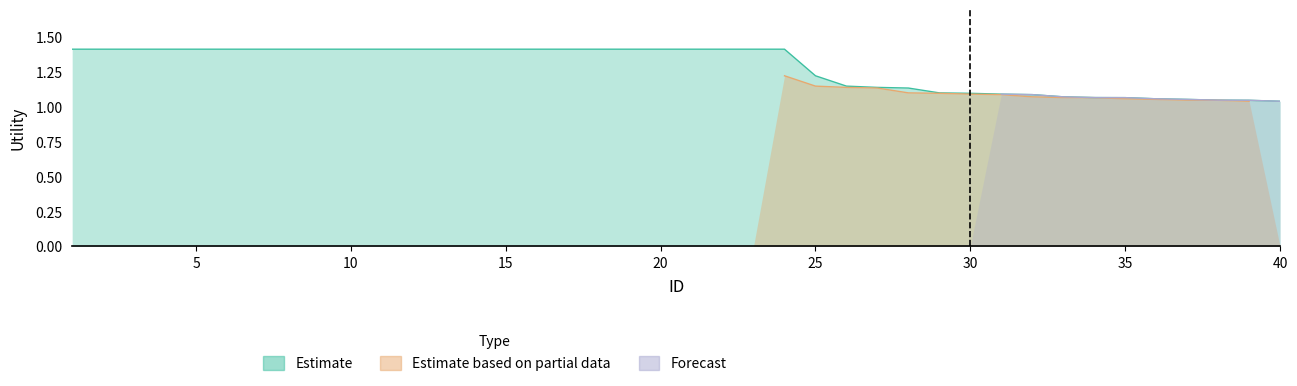

At 34, list the series in order from largest to smallest.

Estimate, Forecast, Estimate based on partial data